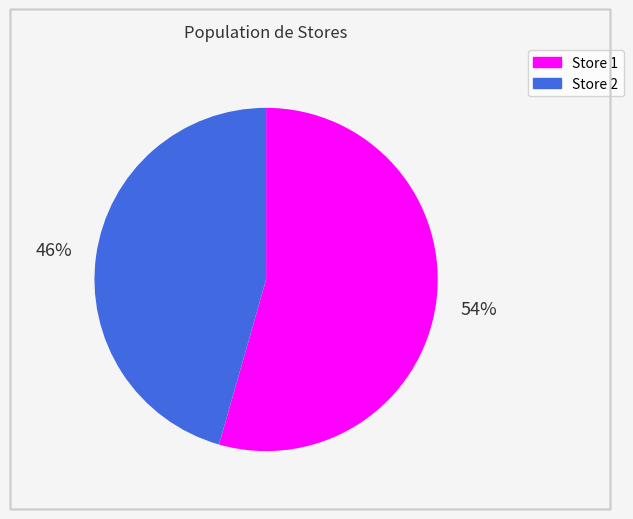

How many segments does this pie chart have?

2